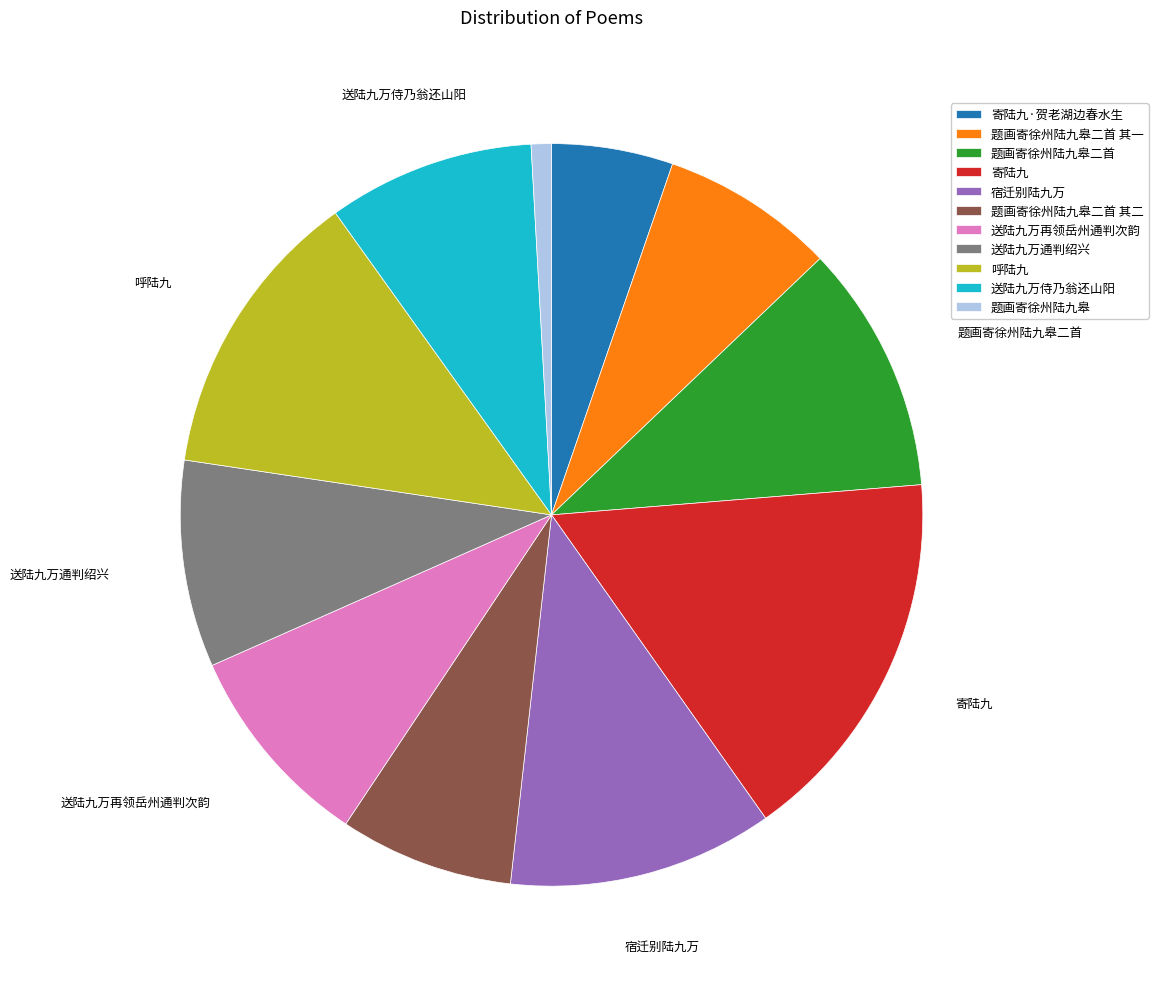

Is the sum of 送陆九万通判绍兴 and 题画寄徐州陆九皋二首 其二 greater than half?

No